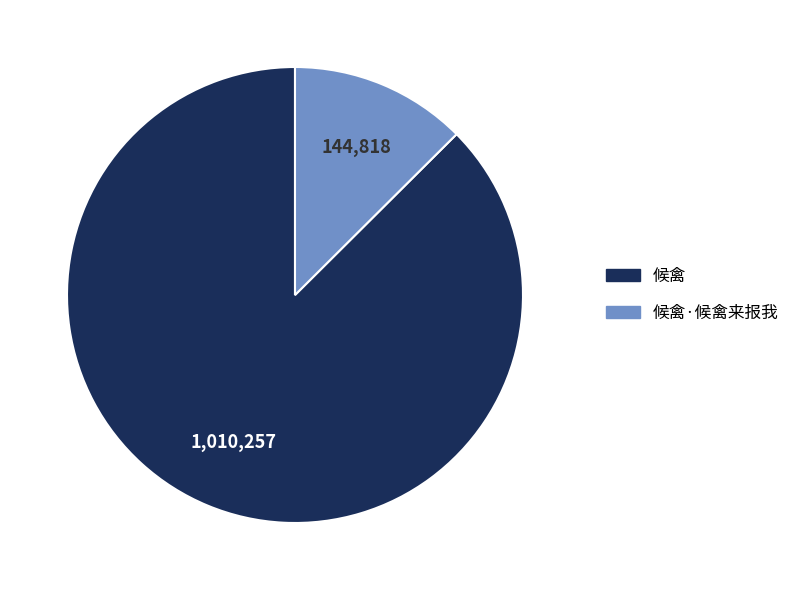

Is there any slice that represents more than half of the pie?

Yes